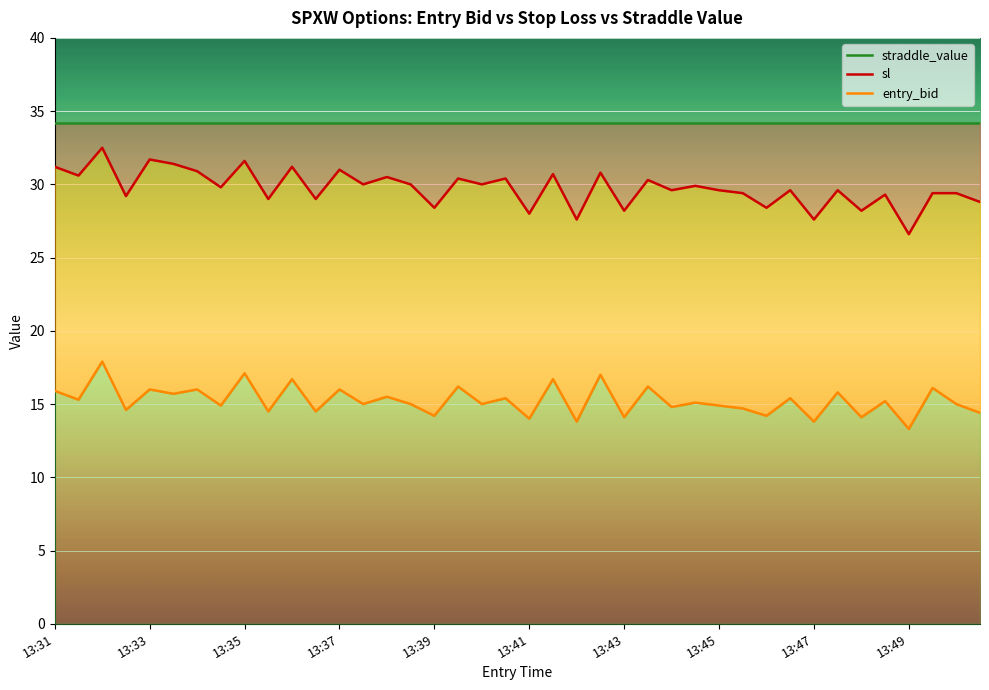

Reading left to right, transcribe all the data shown in this chart.

entry_bid: 15.9	15.3	17.9	14.6	16.0	15.7	16.0	14.9	17.1	14.5	16.7	14.5	16.0	15.0	15.5	15.0	14.2	16.2	15.0	15.4	14.0	16.7	13.8	17.0	14.1	16.2	14.8	15.1	14.9	14.7	14.2	15.4	13.8	15.8	14.1	15.2	13.3	16.1	15.0	14.4
sl: 31.2	30.6	32.5	29.2	31.7	31.4	30.9	29.8	31.6	29.0	31.2	29.0	31.0	30.0	30.5	30.0	28.4	30.4	30.0	30.4	28.0	30.7	27.6	30.8	28.2	30.3	29.6	29.9	29.6	29.4	28.4	29.6	27.6	29.6	28.2	29.3	26.6	29.4	29.4	28.8